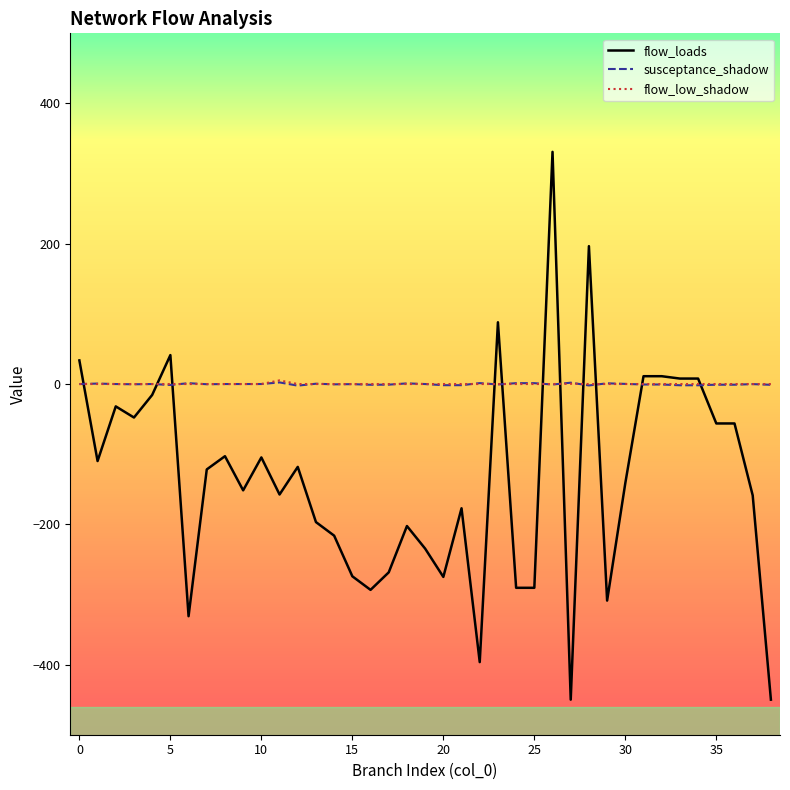

What is the greatest value displayed?

331.0